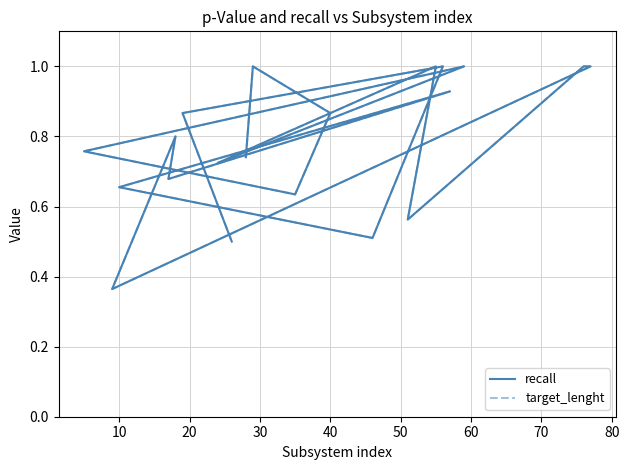

What is the value of the target_lenght point at the 5th from the left?

0.8